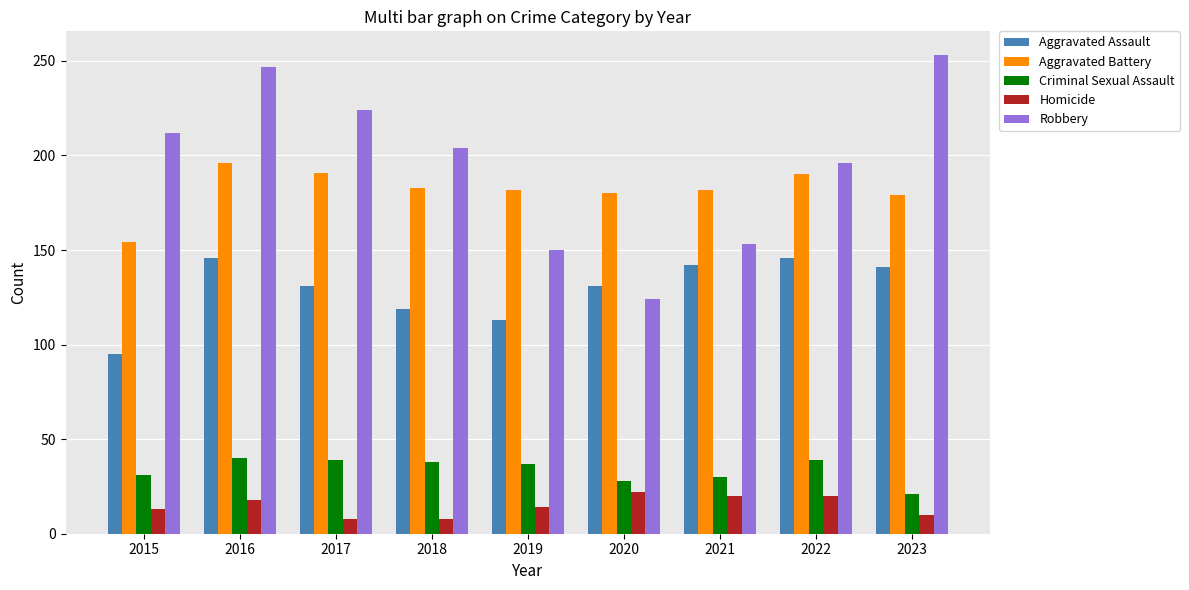

The value of Criminal Sexual Assault at 2016 is 18. True or false?

False